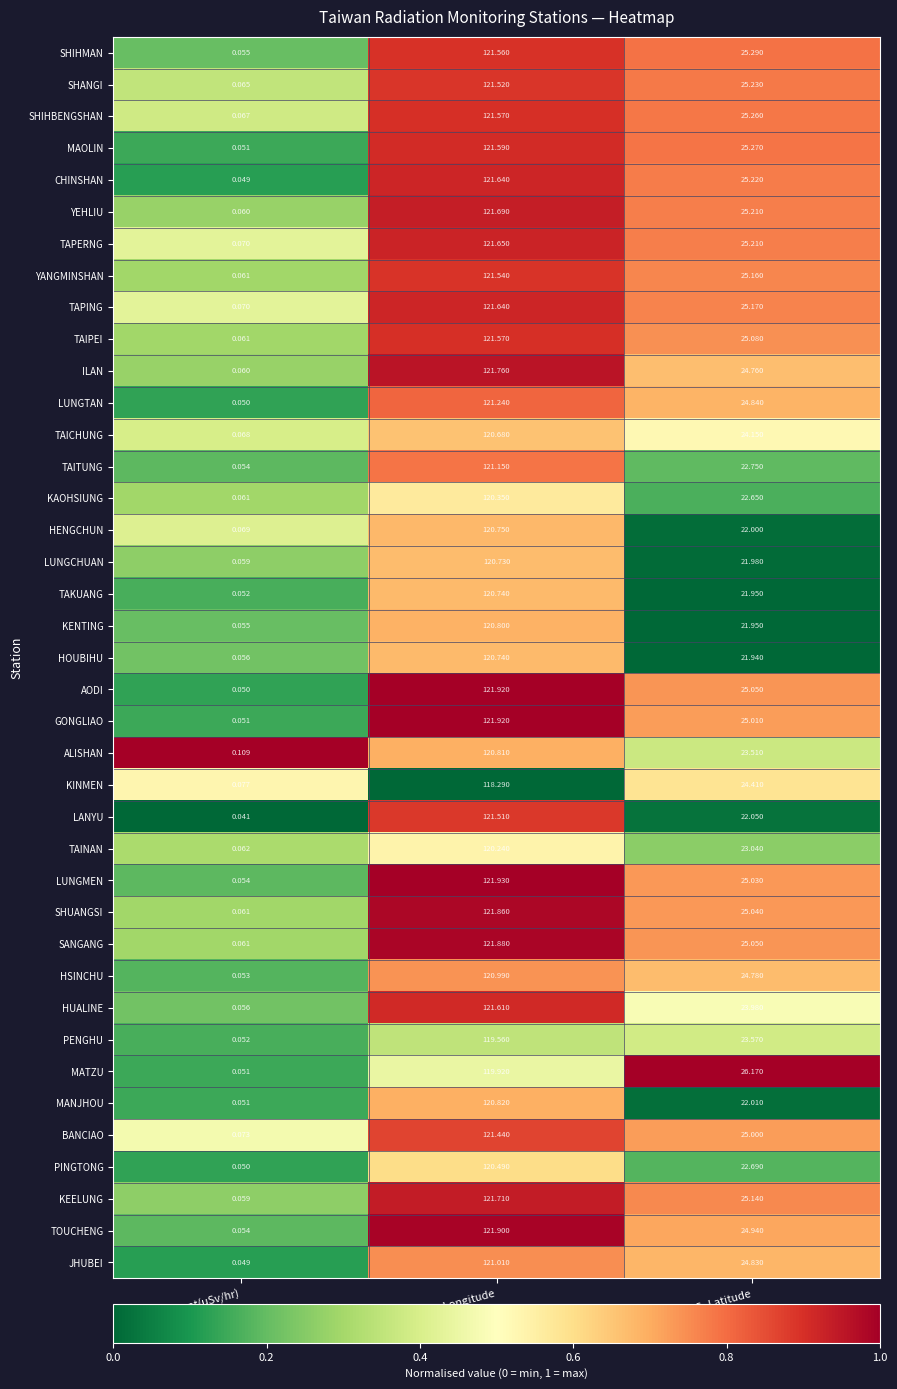

Where does the KENTING series first go above 21?

GPS_Longitude